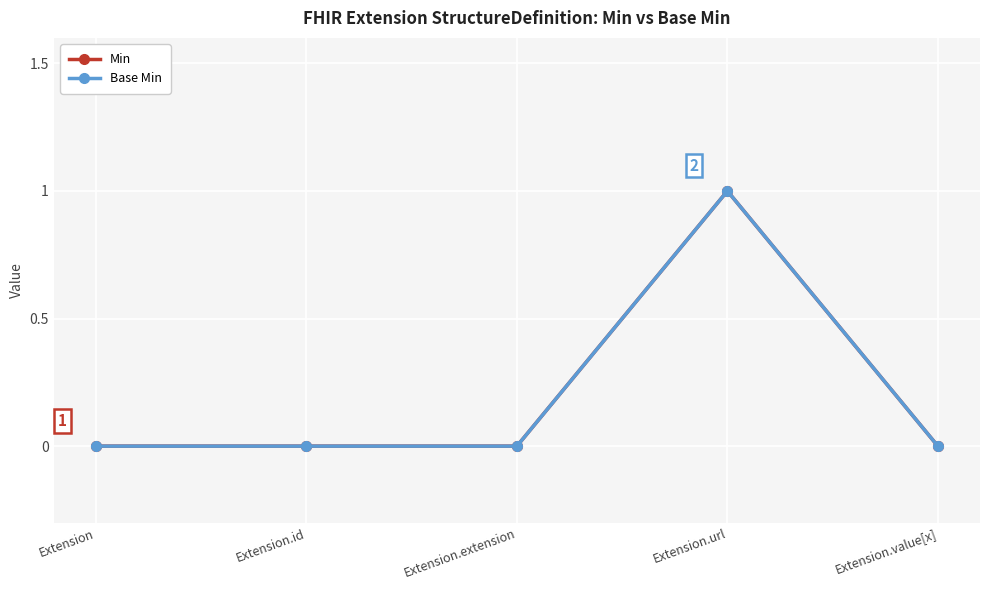

Does the chart have visible grid lines?

Yes